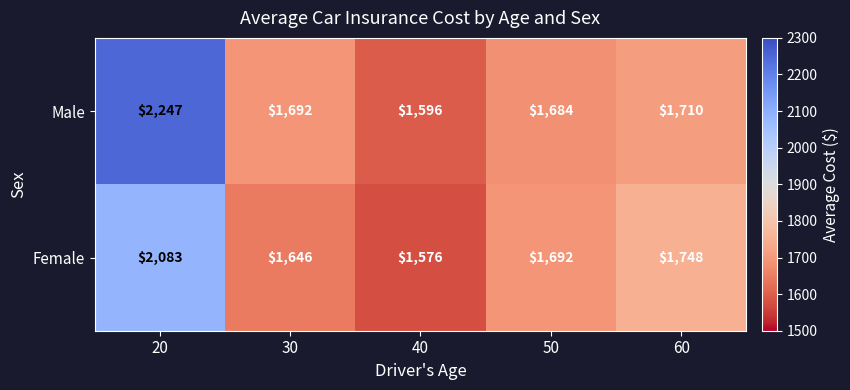

The value of Male at 40 is 2249. True or false?

False